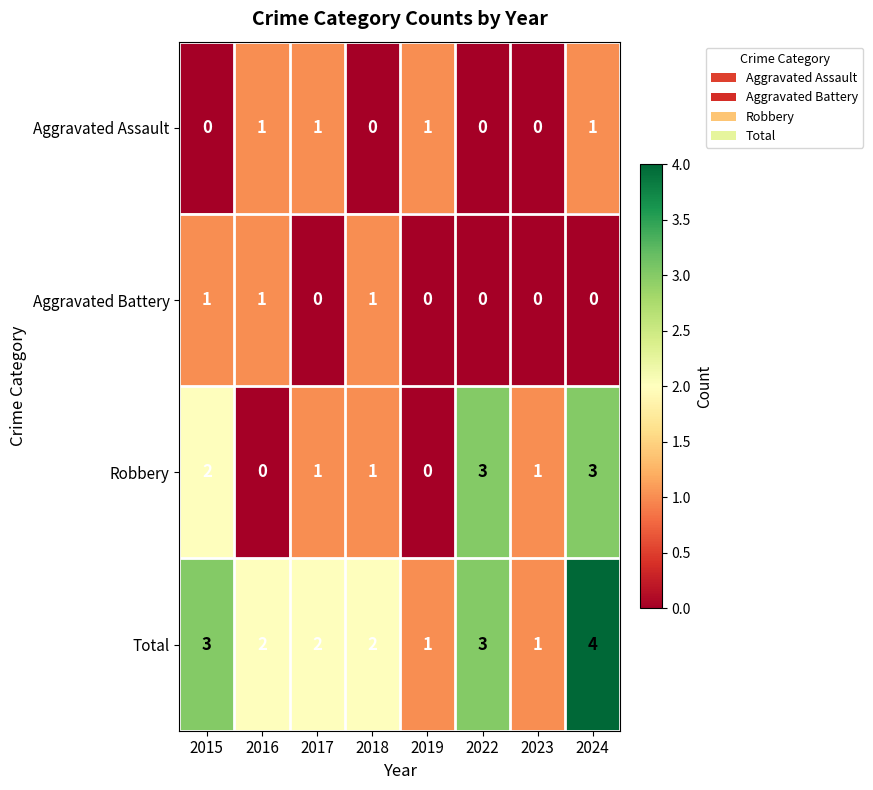

At which label does Total first exceed 2?

2015